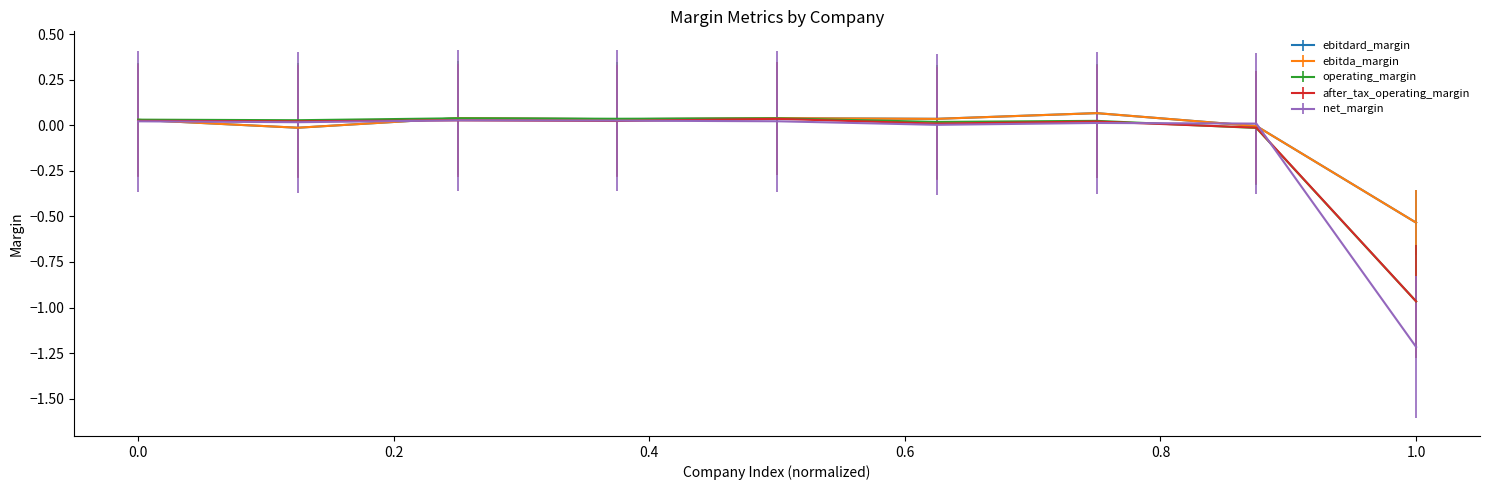

What is the smallest value displayed?

-1.2